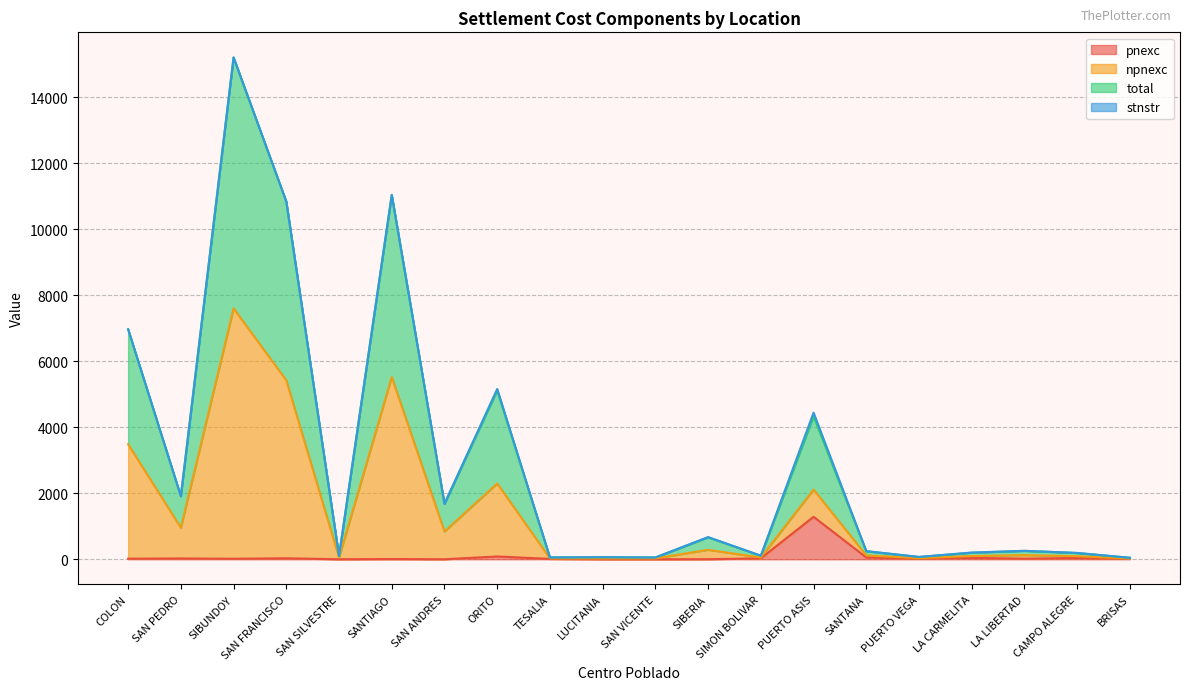

What is the label of the 2nd point from the left?

SAN PEDRO